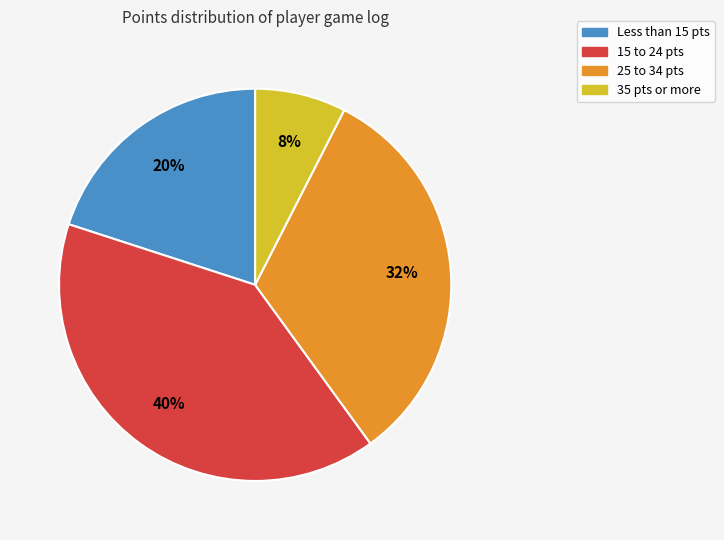

To the nearest percent, what is the average slice percentage?

25%